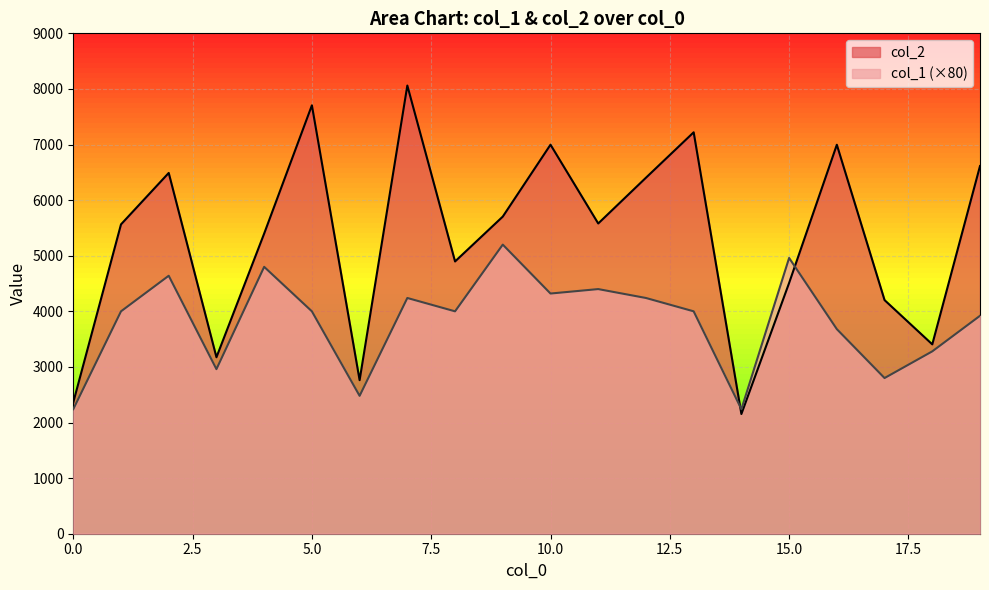

Rank the series at 2 from lowest to highest value.

col_1, col_2